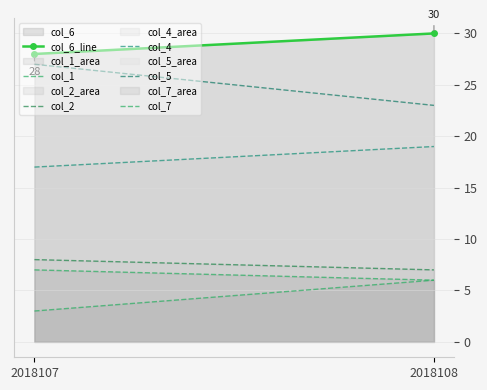

How many lines are shown in the chart?

6